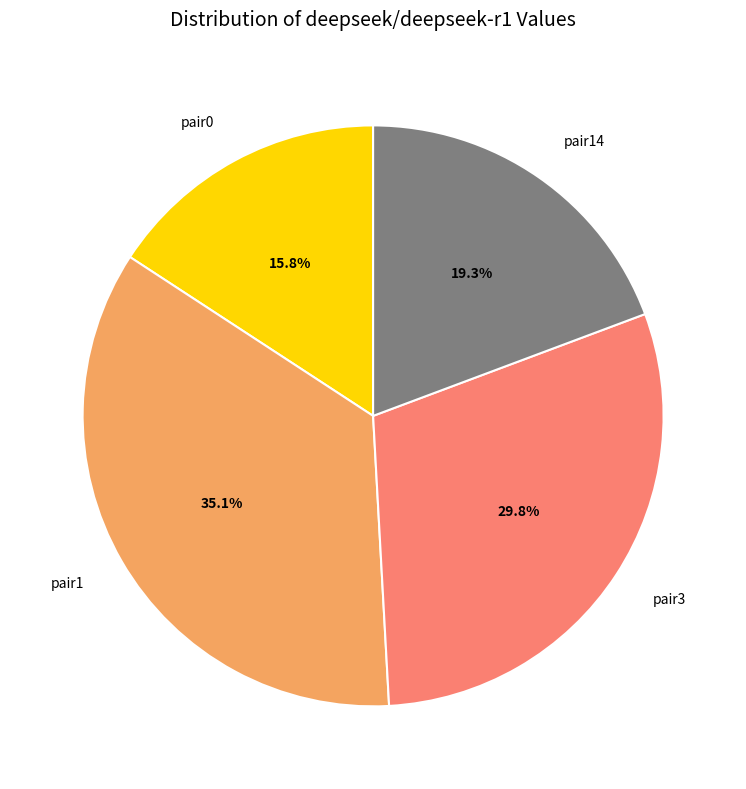

What percentage do pair1 and pair3 together represent?

64.9%